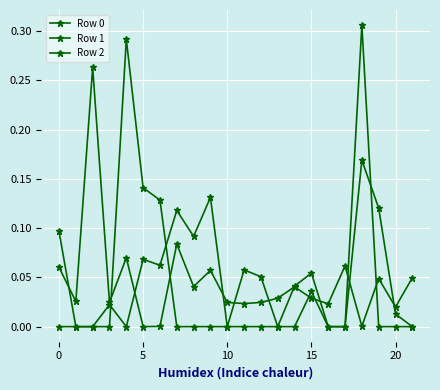

How many lines are shown in the chart?

3